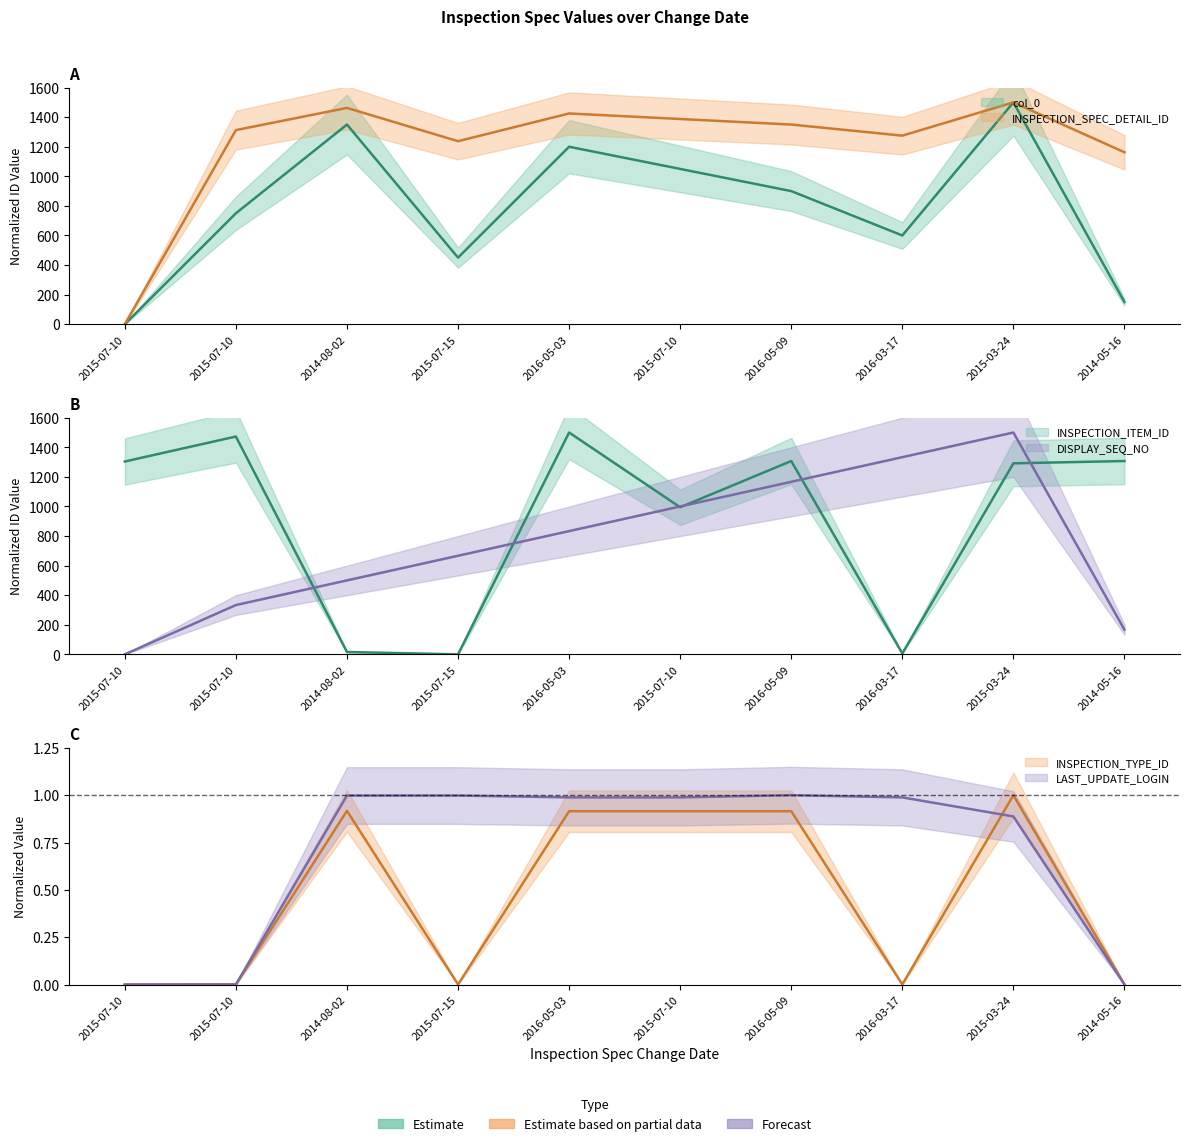

What is the difference between the highest and lowest values at 2015-07-10?

1304.0